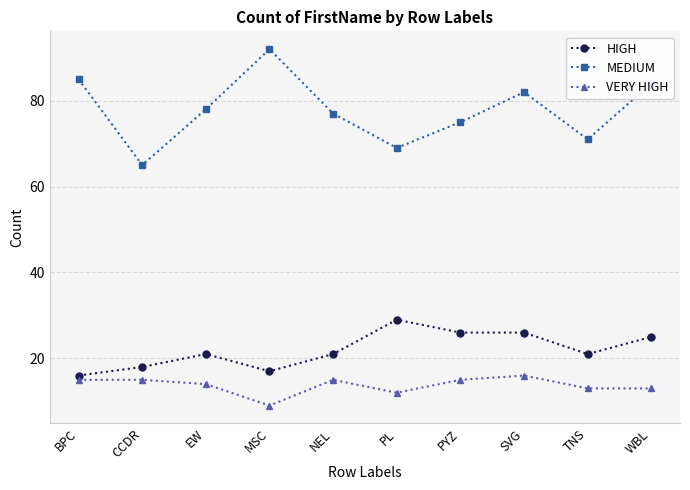

How many data points does each series have?

10